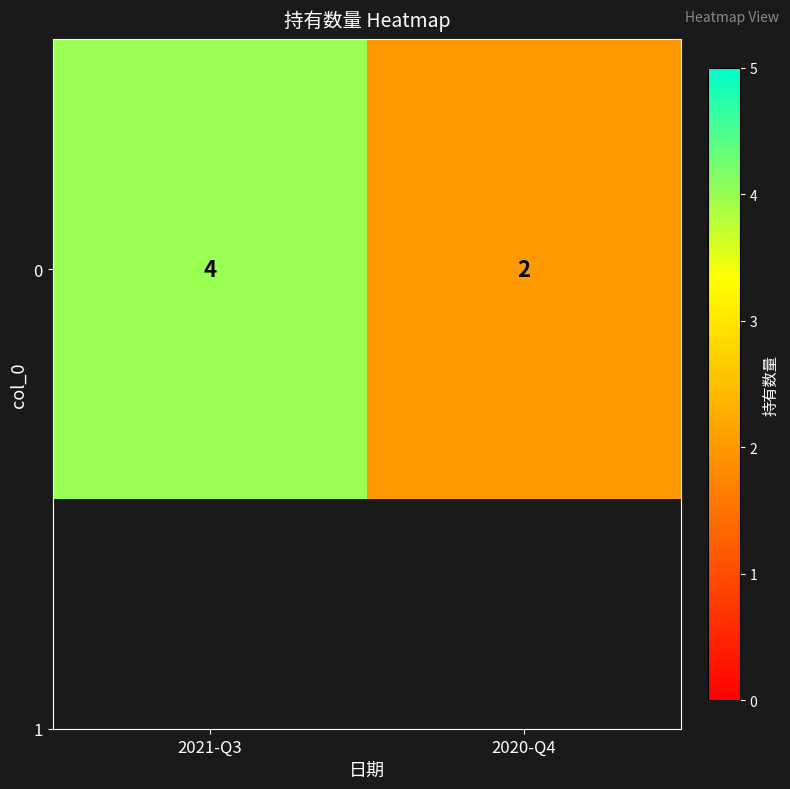

What is the change in value from 2021-Q3 to 2020-Q4?

-2